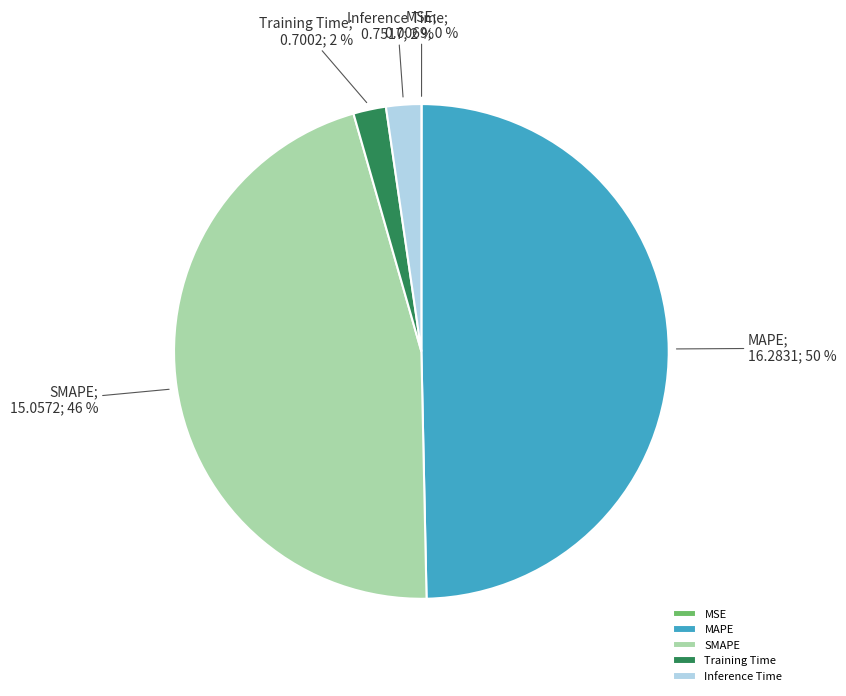

Is SMAPE the majority of the pie?

No